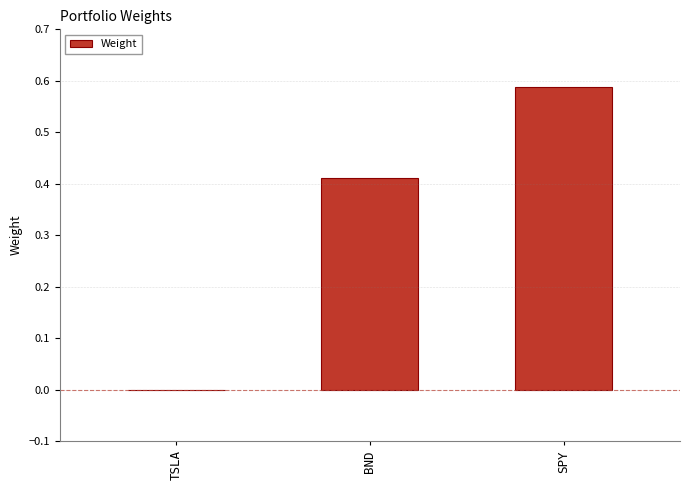

What is the average value?

0.3